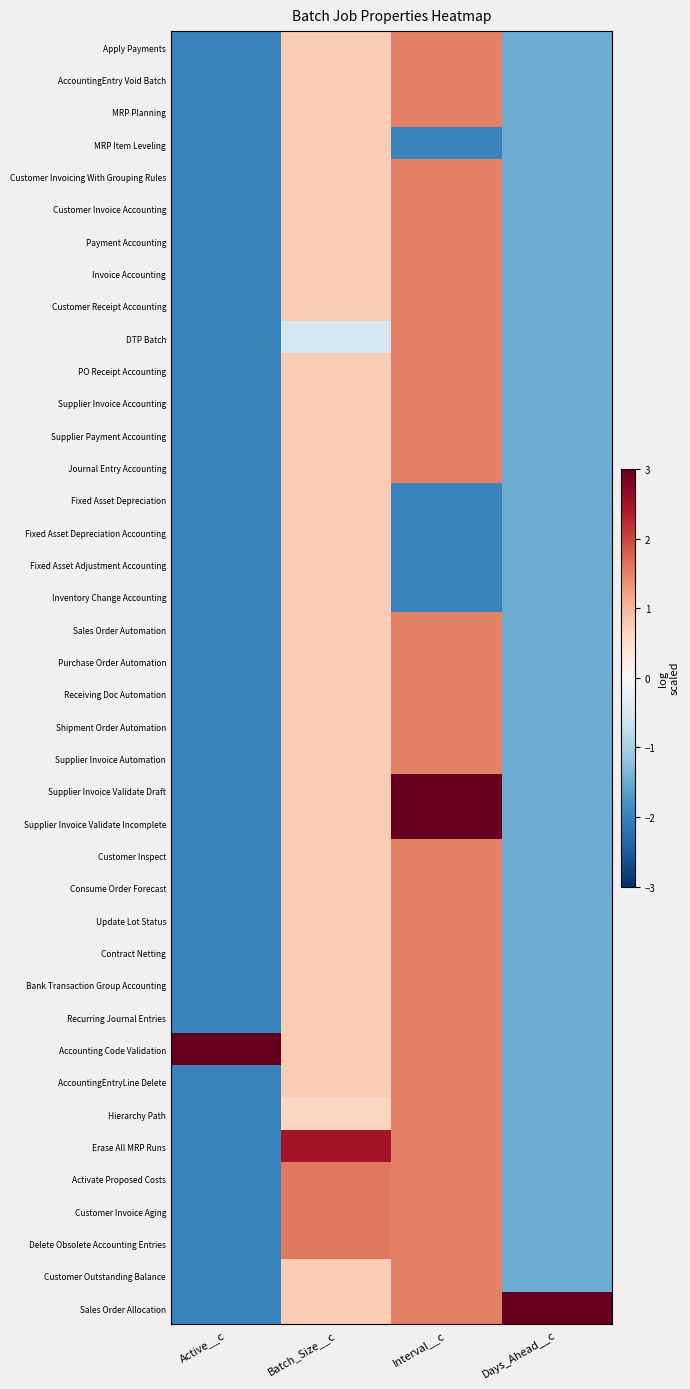

At Batch_Size__c, list the series in order from smallest to largest.

DTP Batch, Hierarchy Path, Apply Payments, AccountingEntry Void Batch, MRP Planning, MRP Item Leveling, Customer Invoicing With Grouping Rules, Customer Invoice Accounting, Payment Accounting, Invoice Accounting, Customer Receipt Accounting, PO Receipt Accounting, Supplier Invoice Accounting, Supplier Payment Accounting, Journal Entry Accounting, Fixed Asset Depreciation, Fixed Asset Depreciation Accounting, Fixed Asset Adjustment Accounting, Inventory Change Accounting, Sales Order Automation, Purchase Order Automation, Receiving Doc Automation, Shipment Order Automation, Supplier Invoice Automation, Supplier Invoice Validate Draft, Supplier Invoice Validate Incomplete, Customer Inspect, Consume Order Forecast, Update Lot Status, Contract Netting, Bank Transaction Group Accounting, Recurring Journal Entries, Accounting Code Validation, AccountingEntryLine Delete, Customer Outstanding Balance, Sales Order Allocation, Activate Proposed Costs, Customer Invoice Aging, Delete Obsolete Accounting Entries, Erase All MRP Runs